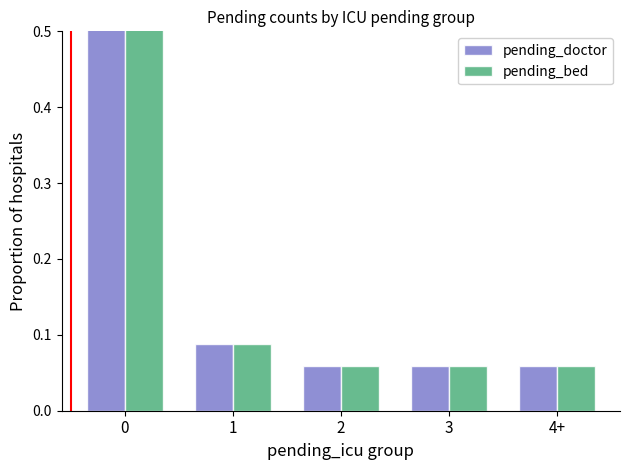

How many groups of bars are there?

5